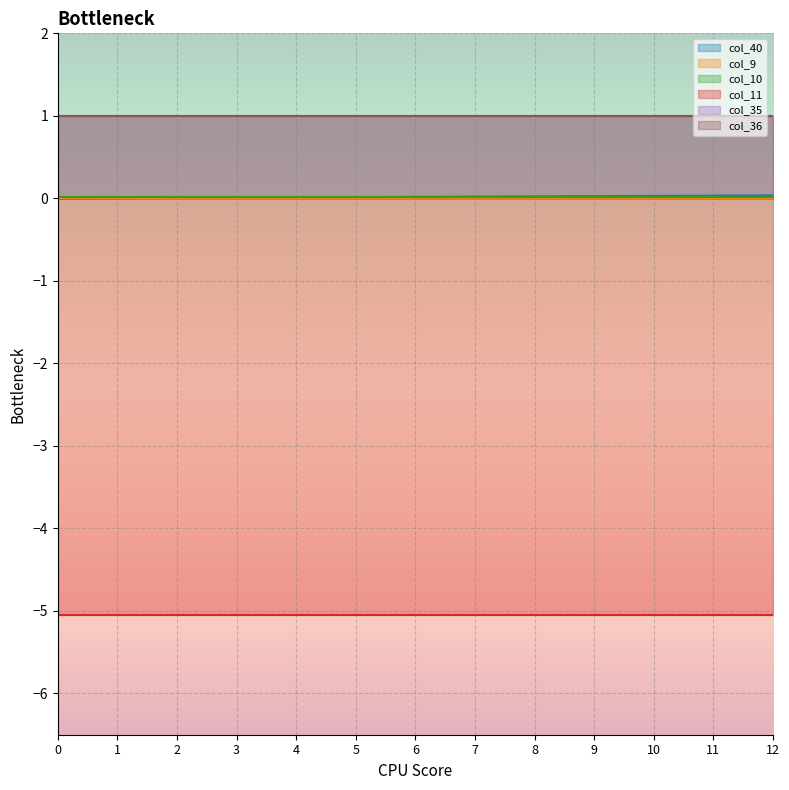

At which category is the sum across all series the highest?

12